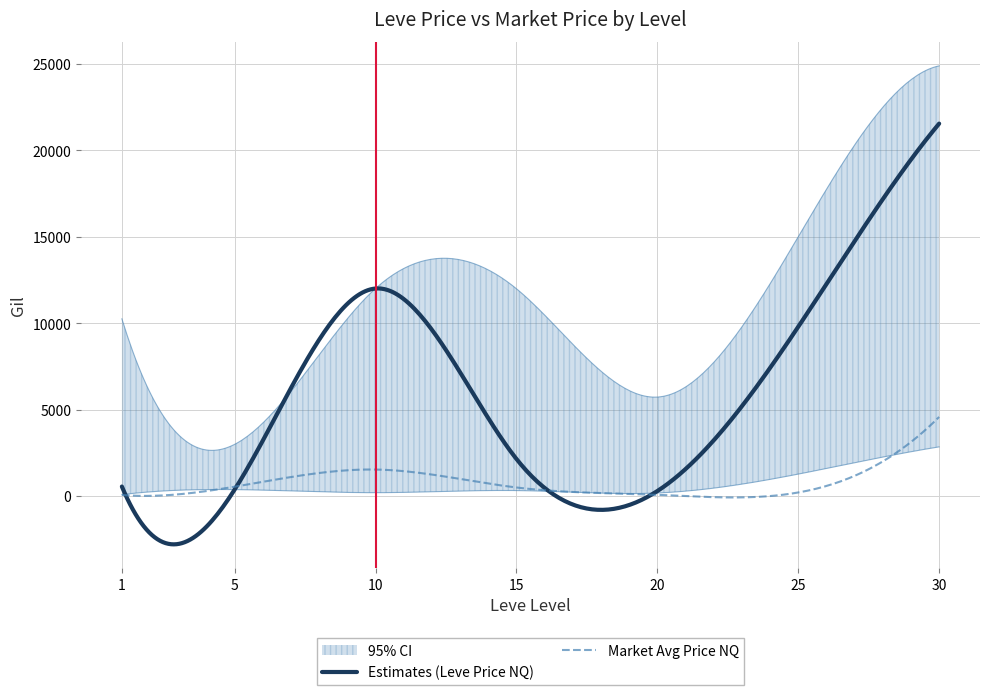

The value of LevePriceNQ at 30 is 29831.0. True or false?

False